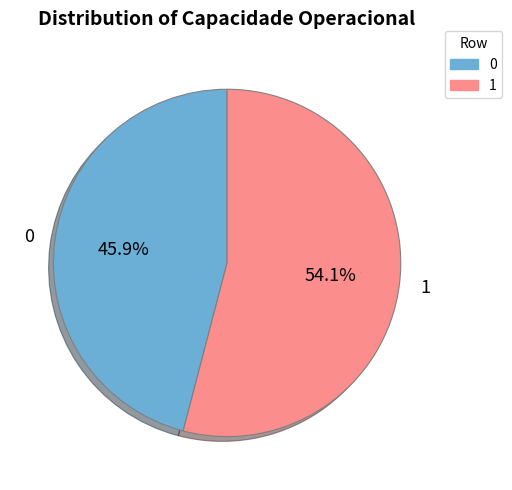

To the nearest percent, what percentage of the pie is 1?

54%